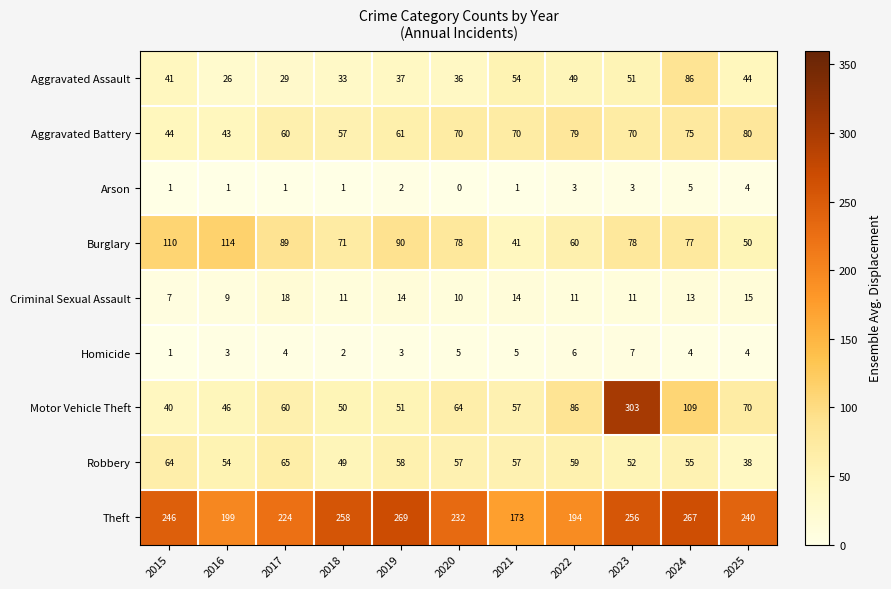

Which label corresponds to the largest value in the chart?

2023